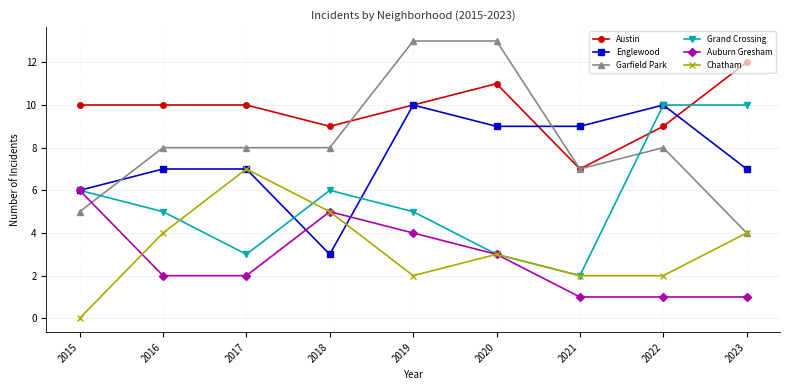

The Englewood series shows 10 at 2019. True or false?

True